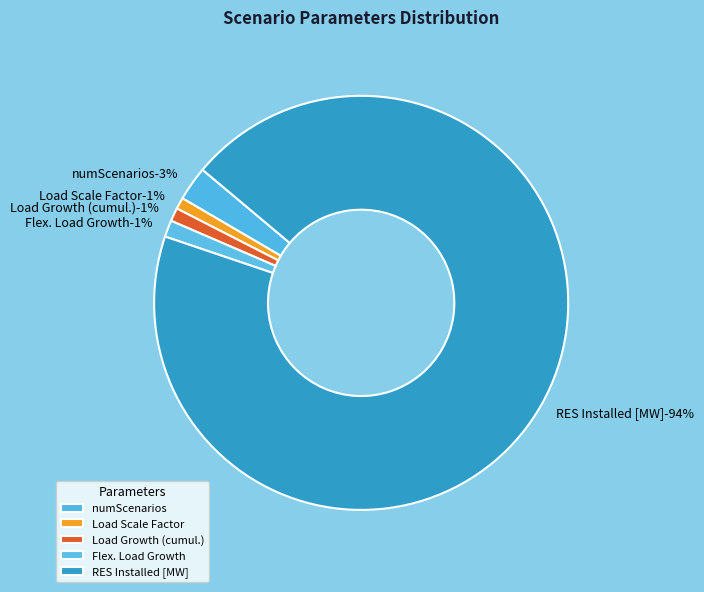

What is the change in value from Load Scale Factor to RES Installed [MW]?

+104.0